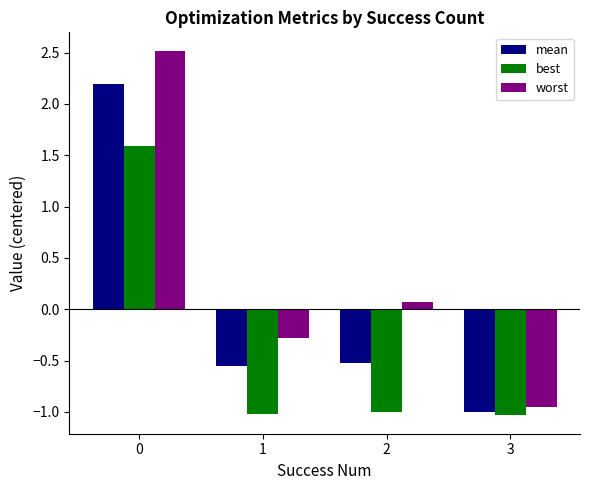

What are all the series names shown in the legend?

mean, best, worst